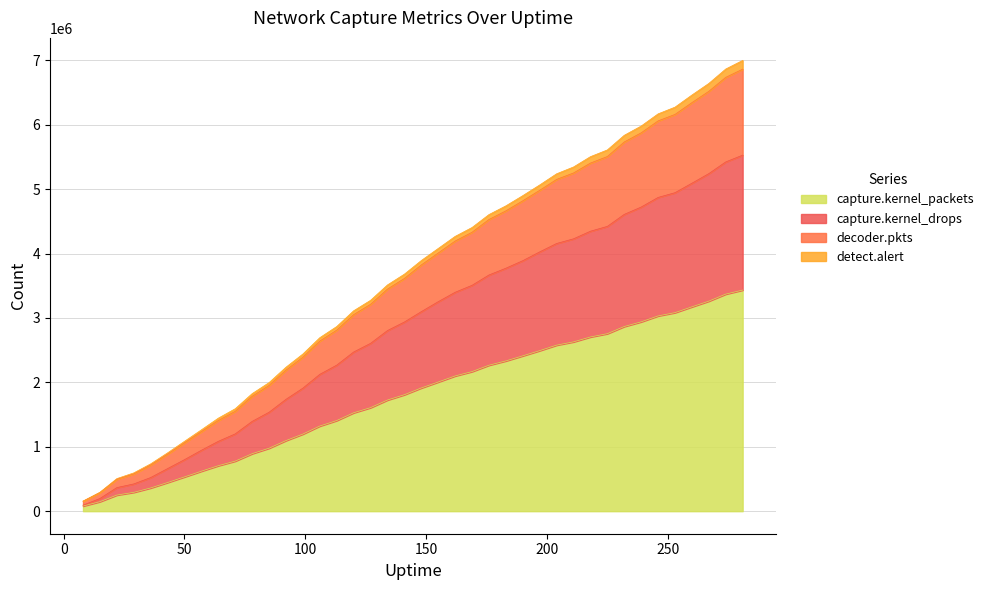

At which label does detect.alert first exceed 3822780?

155